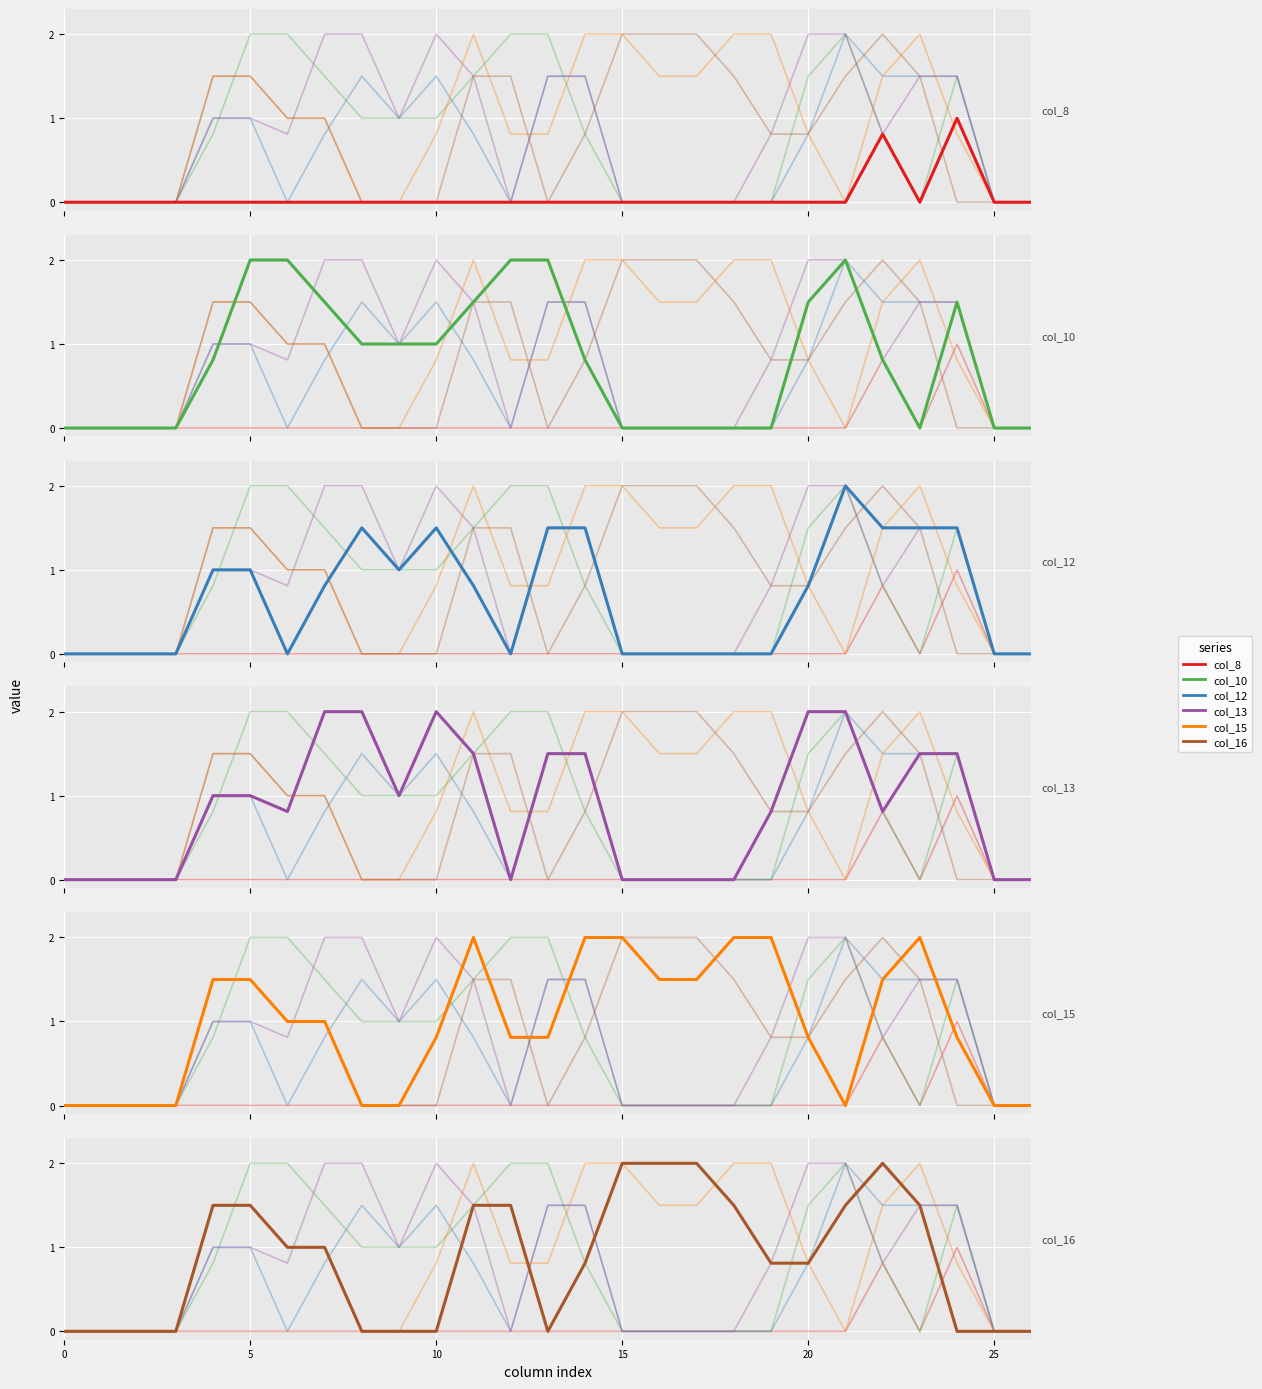

What are all the series names shown in the legend?

col_10, col_12, col_13, col_15, col_16, col_8